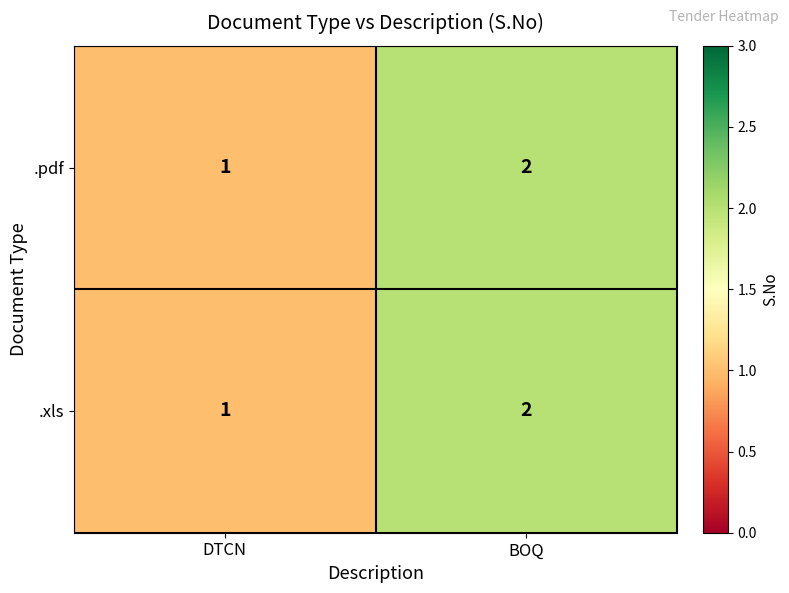

Is the value of .xls at DTCN greater than the value of .pdf at BOQ?

No